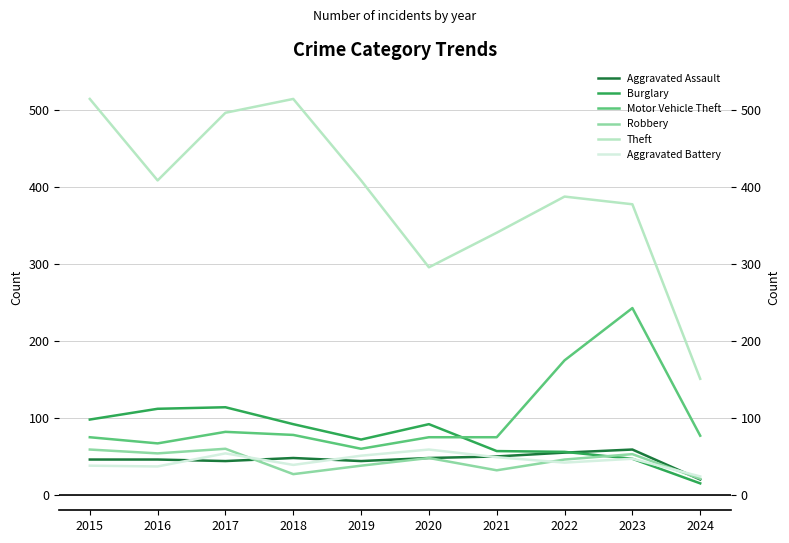

Is the value of Robbery at 2015 greater than the value of Burglary at 2021?

Yes